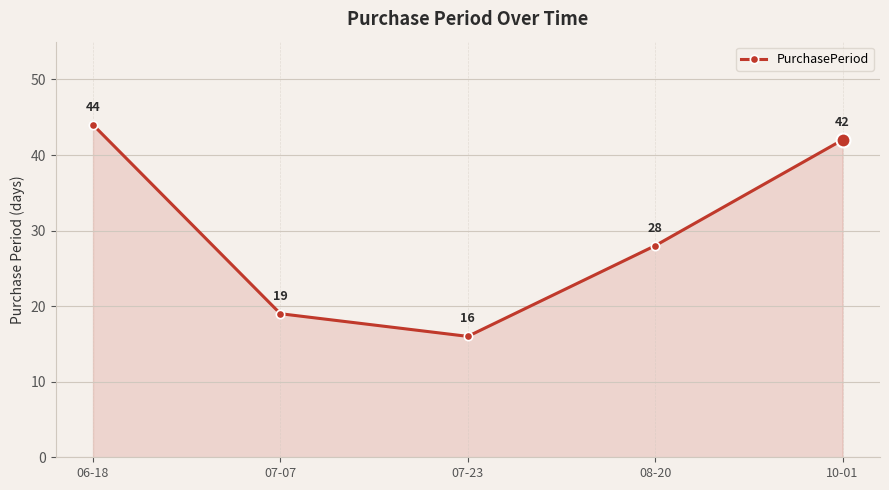

Count the number of categories in the chart.

5